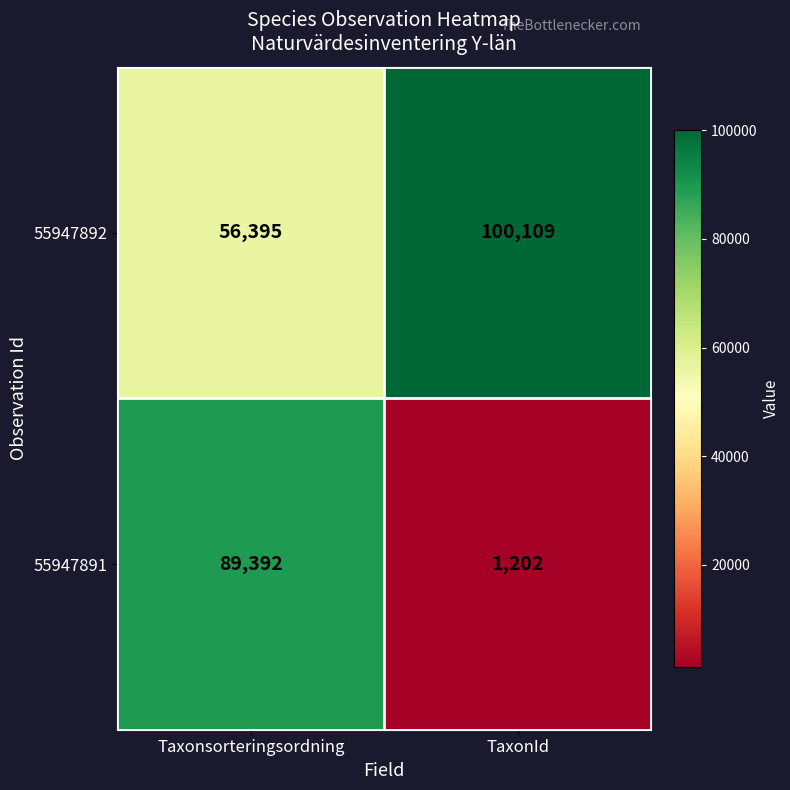

The 55947892 series shows 56395 at Taxonsorteringsordning. True or false?

True